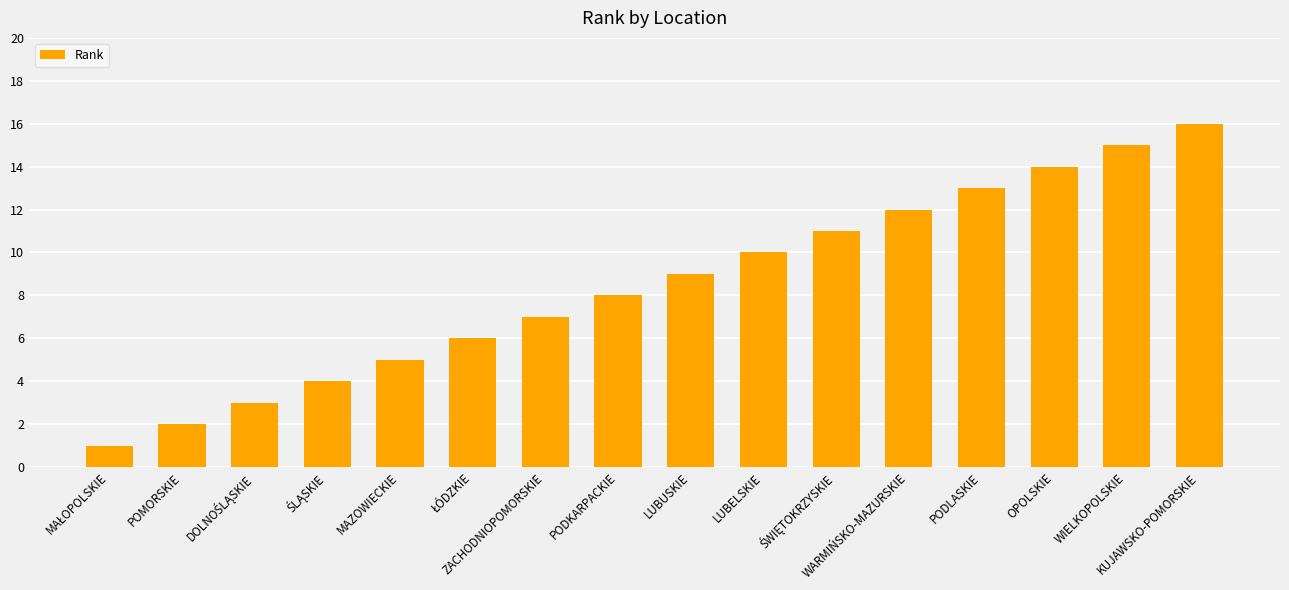

What is the greatest value displayed?

16